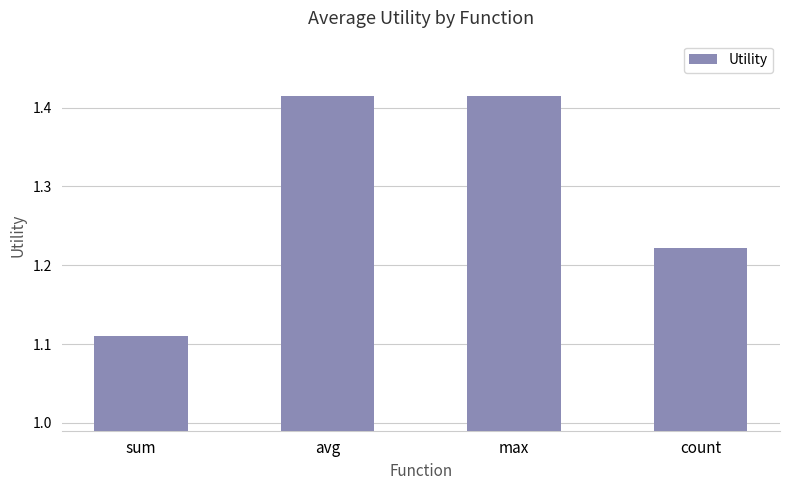

Are the bars grouped side by side (vs. stacked)?

No